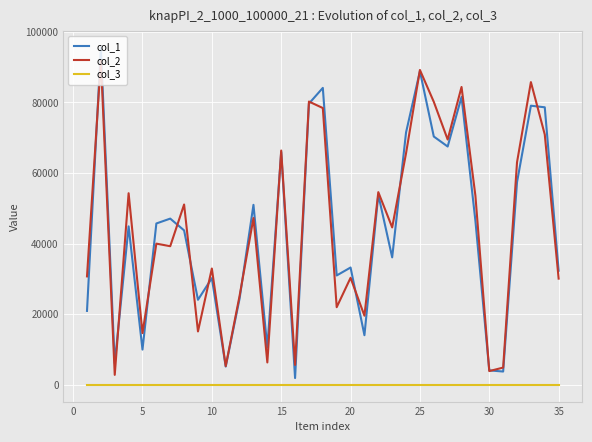

Rank the series by their maximum value, from lowest to highest.

col_3, col_2, col_1